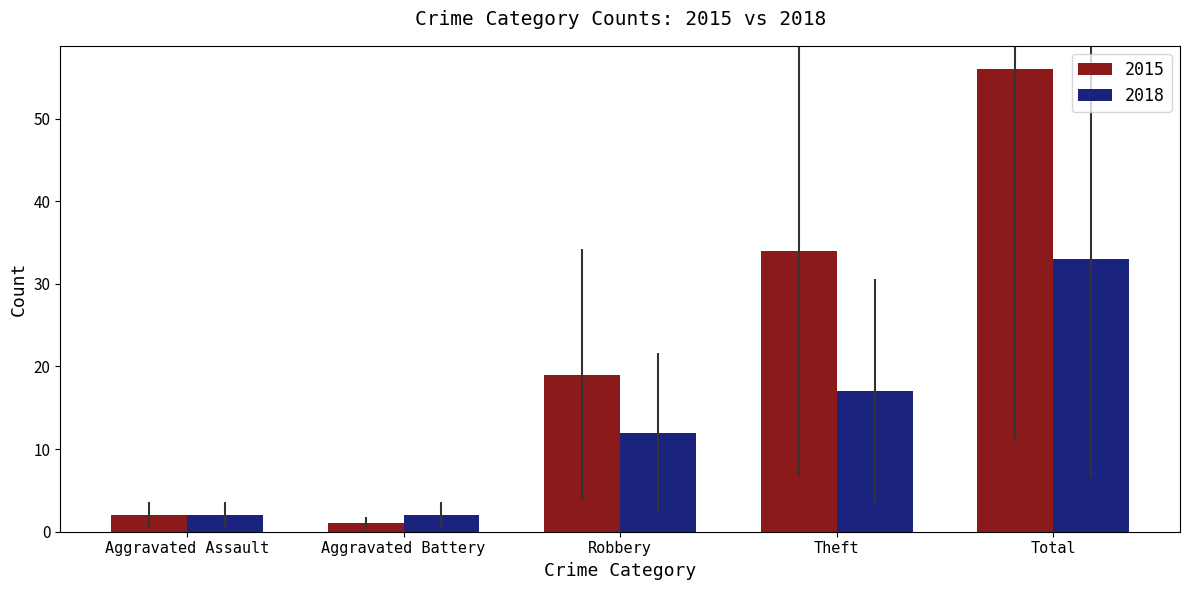

What are all the series names shown in the legend?

2015, 2018